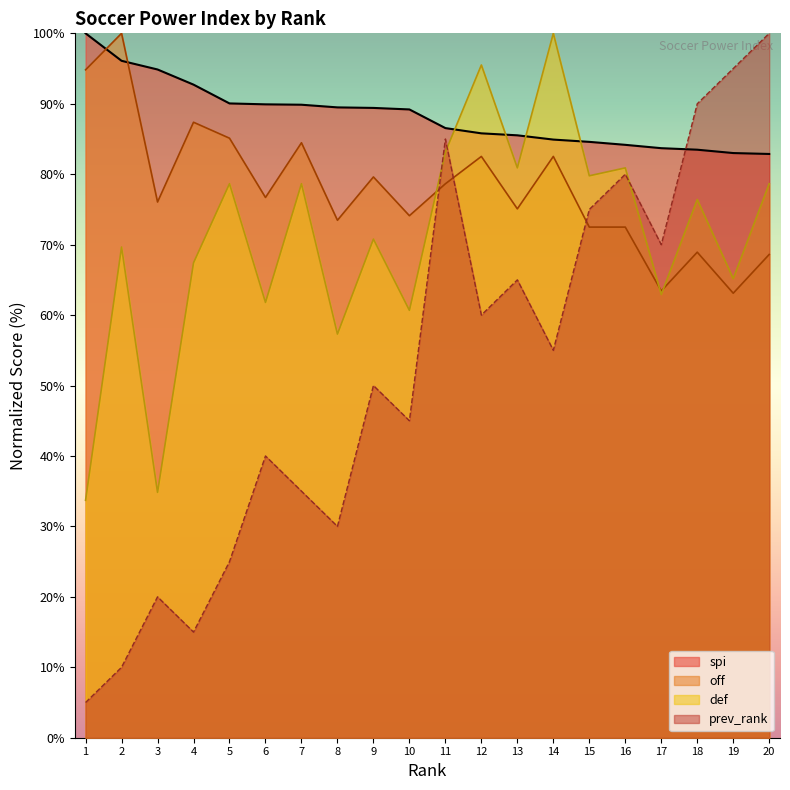

Does the chart display data point markers on the line(s)?

No